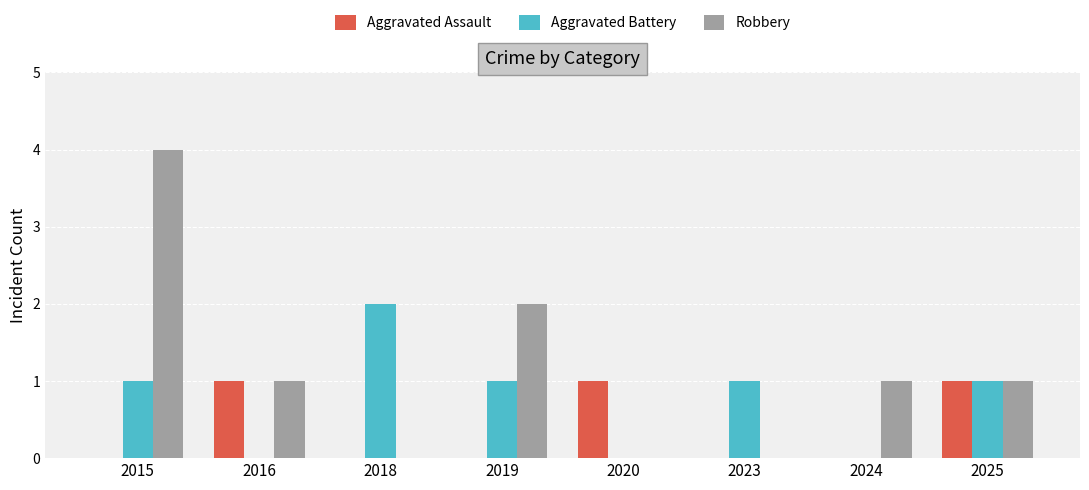

True or false: Robbery has a value of 2 at 2016.

False